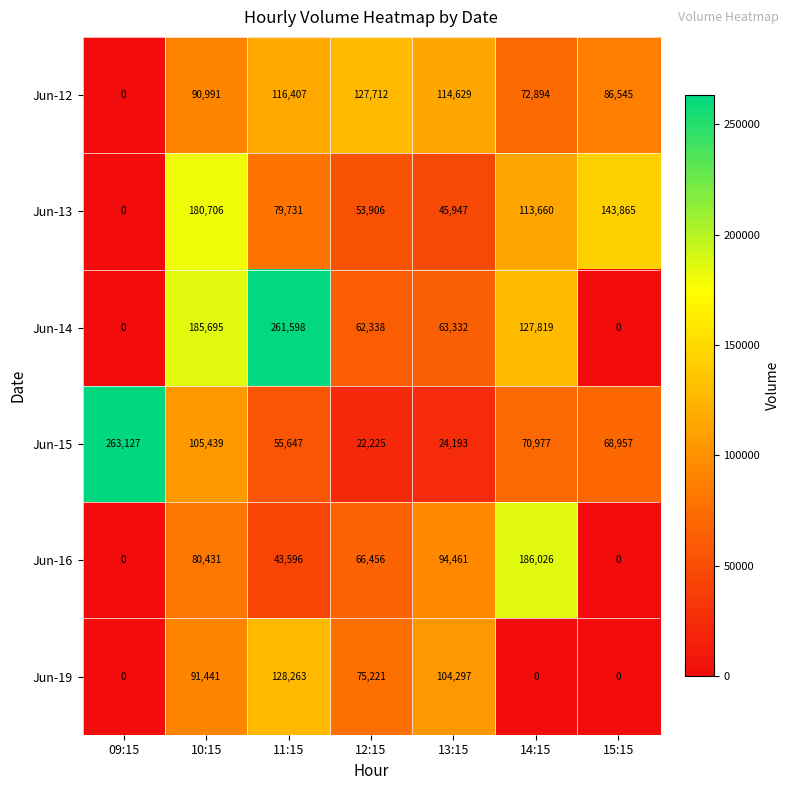

Rank the series at 13:15 from lowest to highest value.

Jun-15, Jun-13, Jun-14, Jun-16, Jun-19, Jun-12